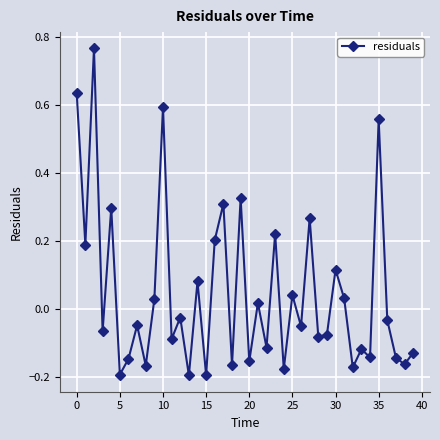

What is the difference between the maximum and second lowest values?

1.0